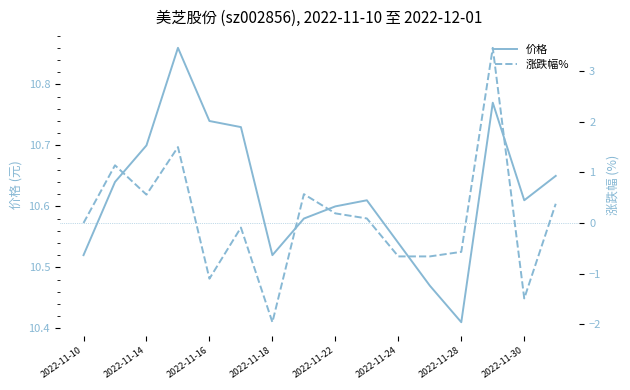

At which label does 价格 reach its minimum?

2022-11-28